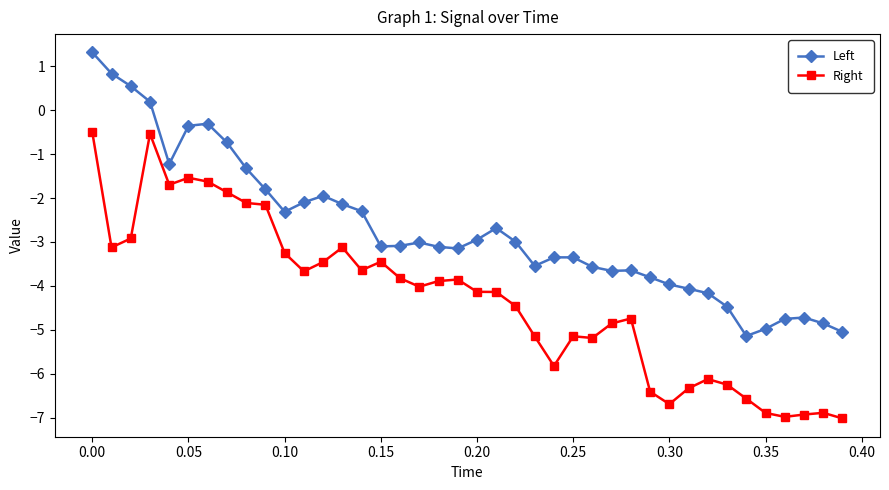

True or false: Left and Right cross at least once.

False